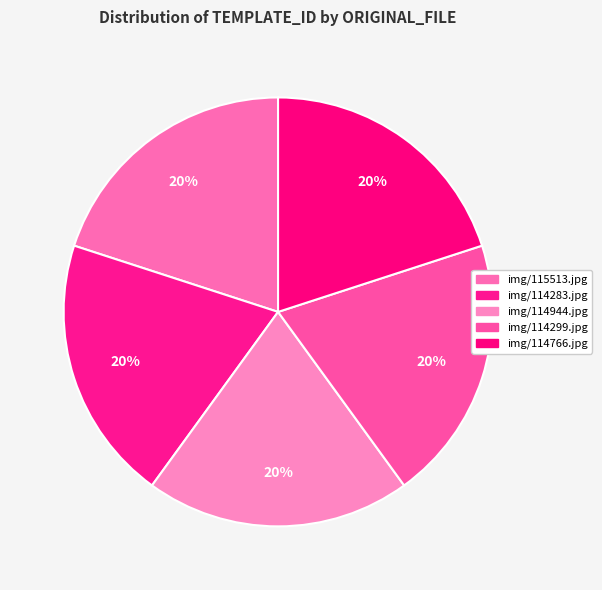

Count the number of slices in the pie.

5